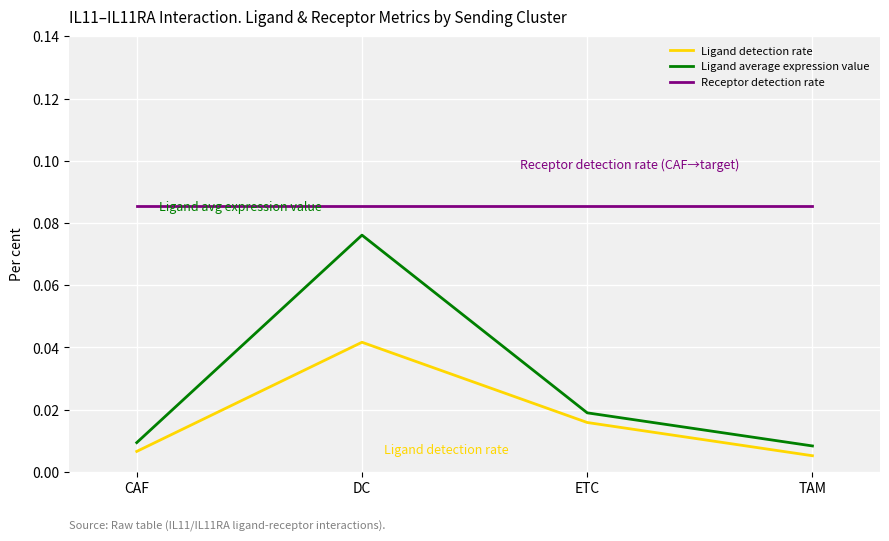

True or false: Ligand average expression value and Receptor detection rate intersect in this chart.

False